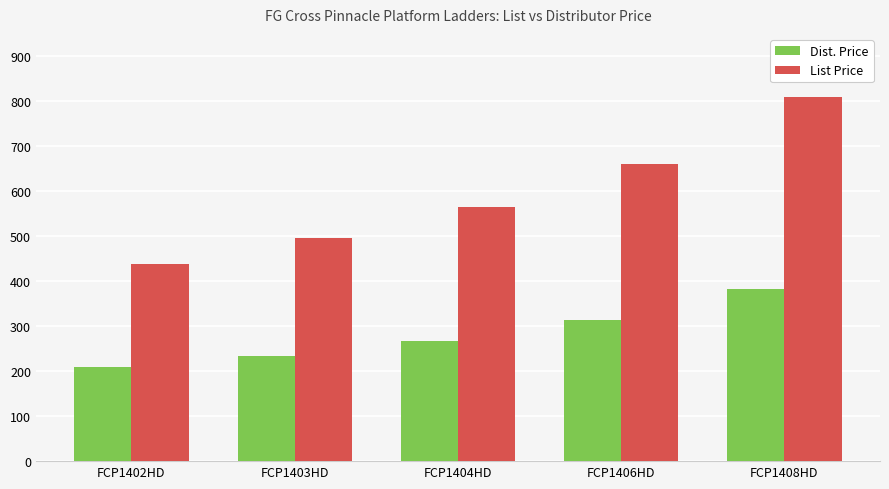

What is the difference between the maximum and second lowest values in the Dist. Price series?

148.7